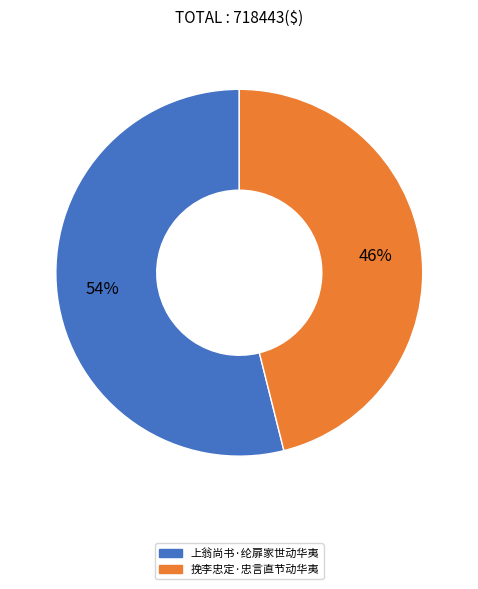

What is the ratio of the value at 上翁尚书·纶扉家世动华夷 to the value at 挽李忠定·忠言直节动华夷?

1.2